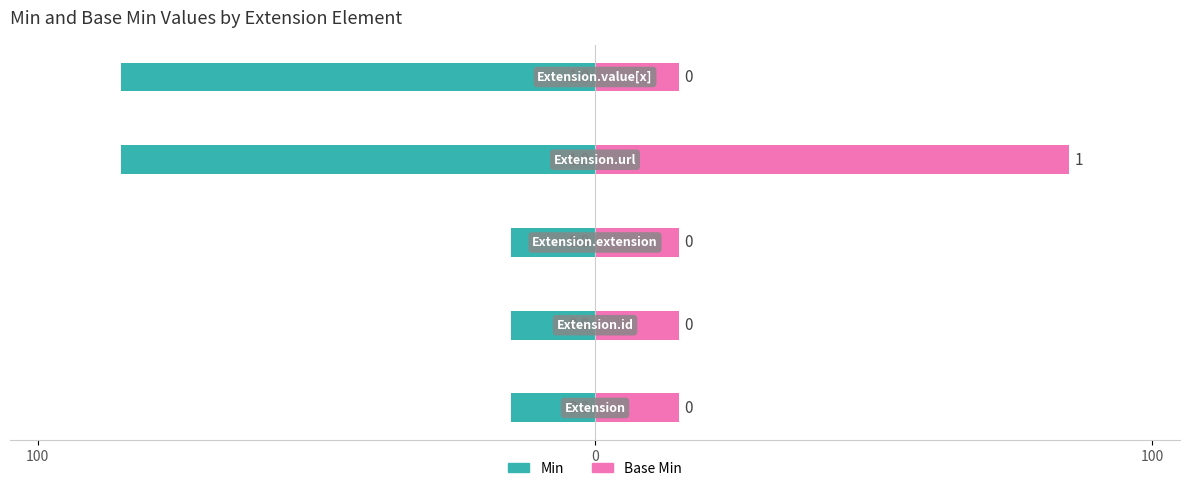

Is it true that Min equals -48 at 3?

False